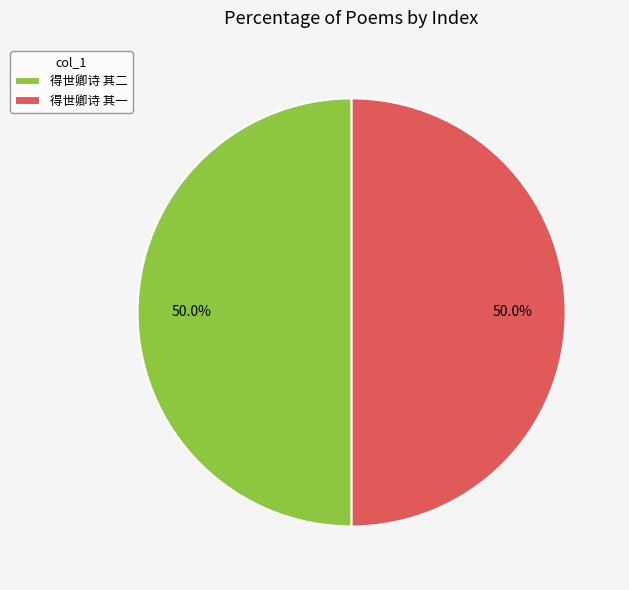

What percentage do 得世卿诗 其二 and 得世卿诗 其一 together represent?

100.0%